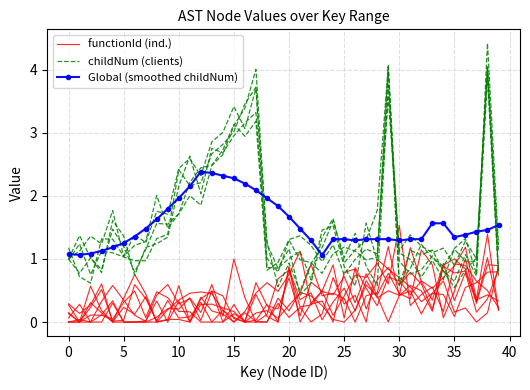

Which series has the largest range (max minus min)?

childNum (clients)